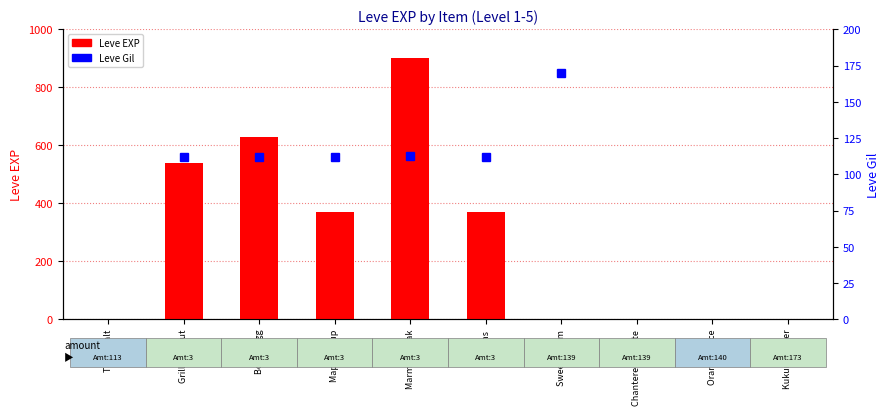

The value of Leve Gil at Sweet Cream is 244. True or false?

False